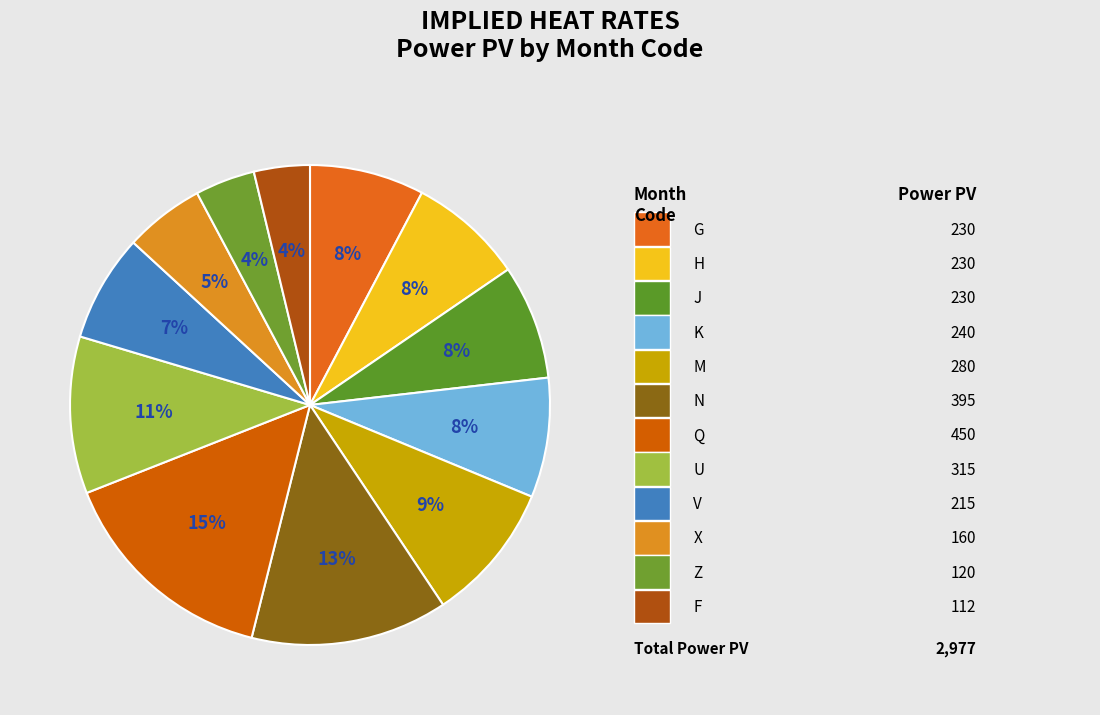

To the nearest percent, what is the average slice percentage?

8%